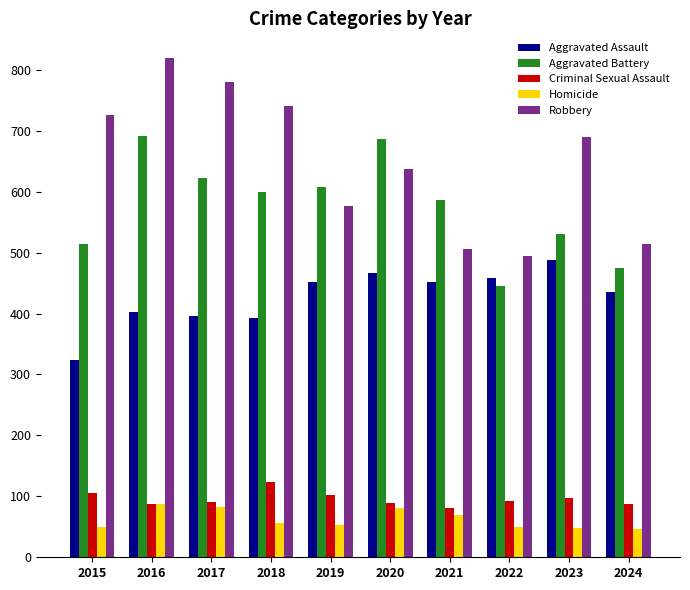

At which label does Robbery first exceed 690?

2015